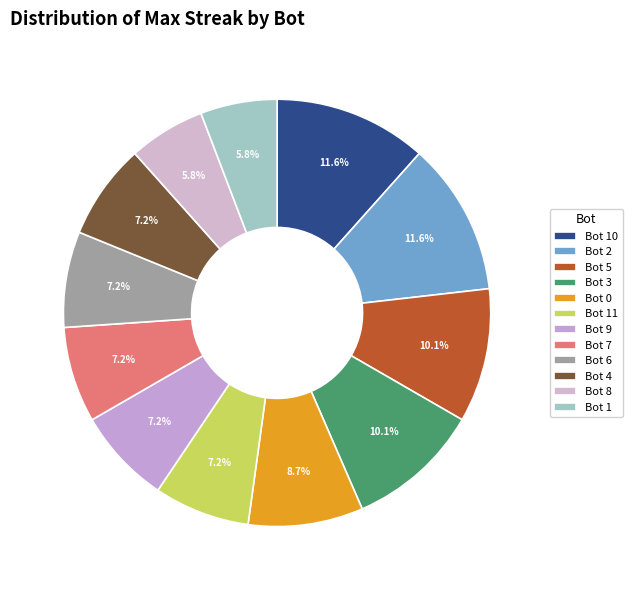

Which has a higher value, Bot 10 or Bot 9?

Bot 10